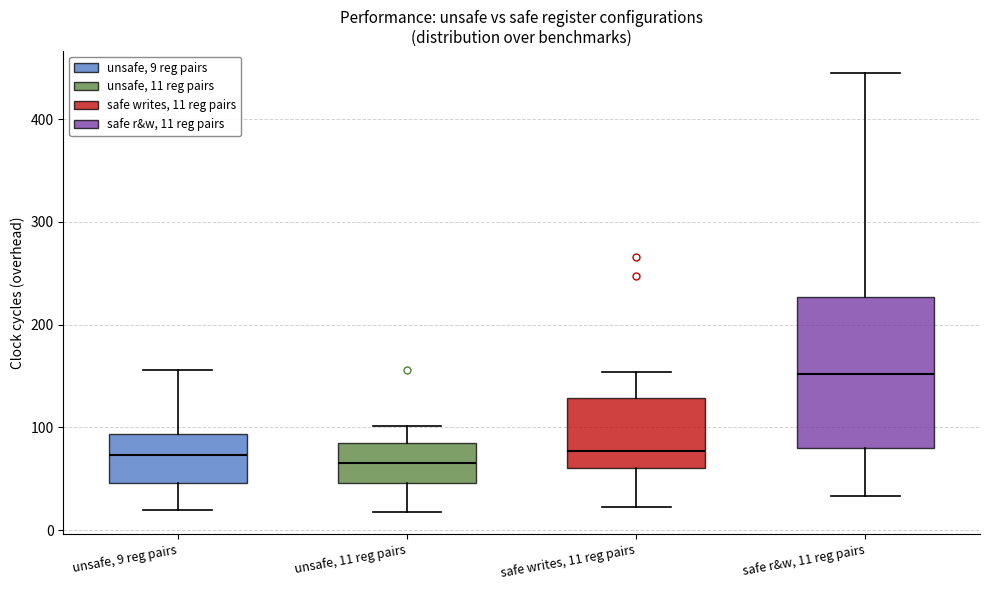

Which box's median line is the highest?

safe r&w, 11 reg pairs